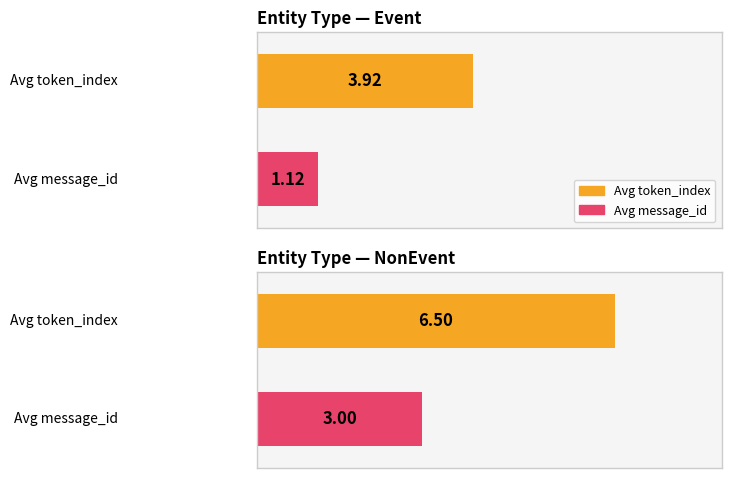

Is the value of Avg message_id at Event greater than the value of Avg token_index at NonEvent?

No